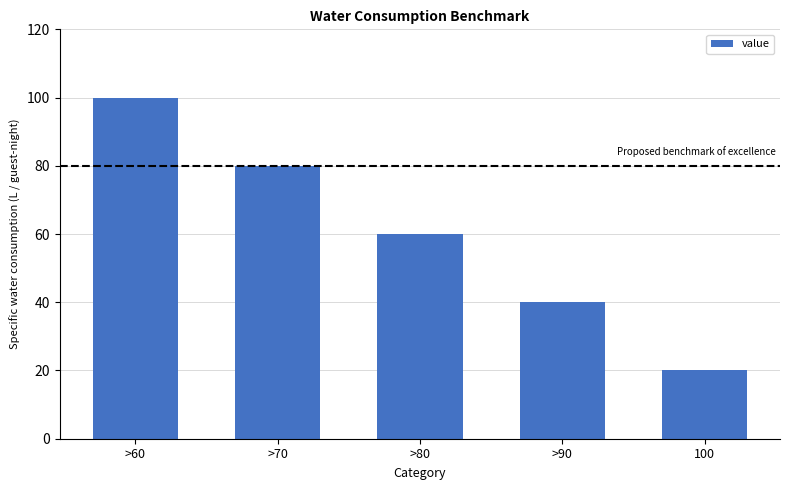

Where does the data first go above 60?

>60